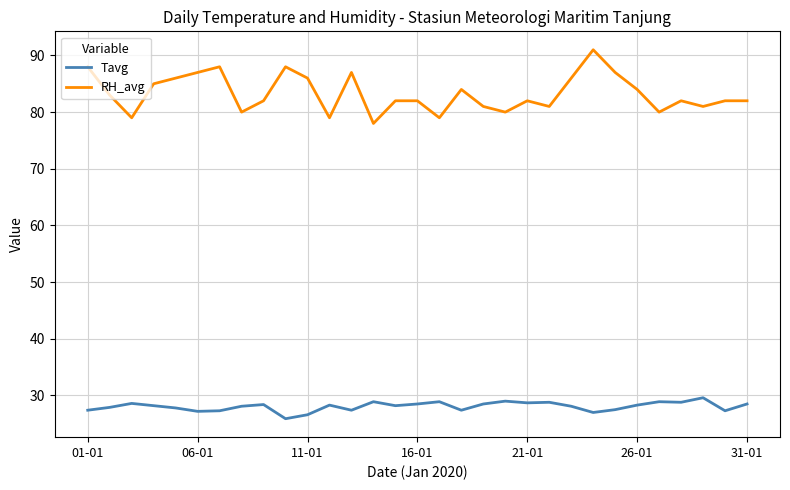

What is the highest value of the RH_avg series?

91.0